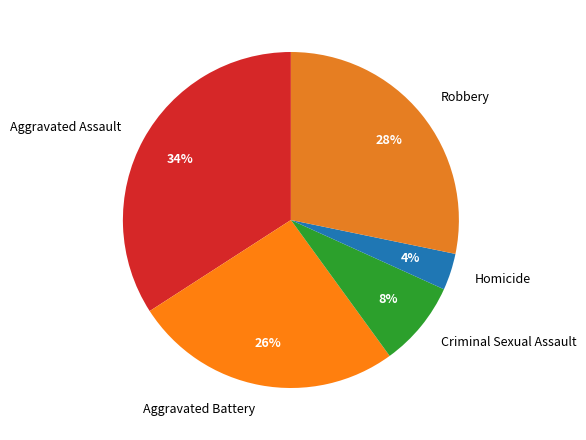

What is the ratio of the value at Criminal Sexual Assault to the value at Robbery?

0.3